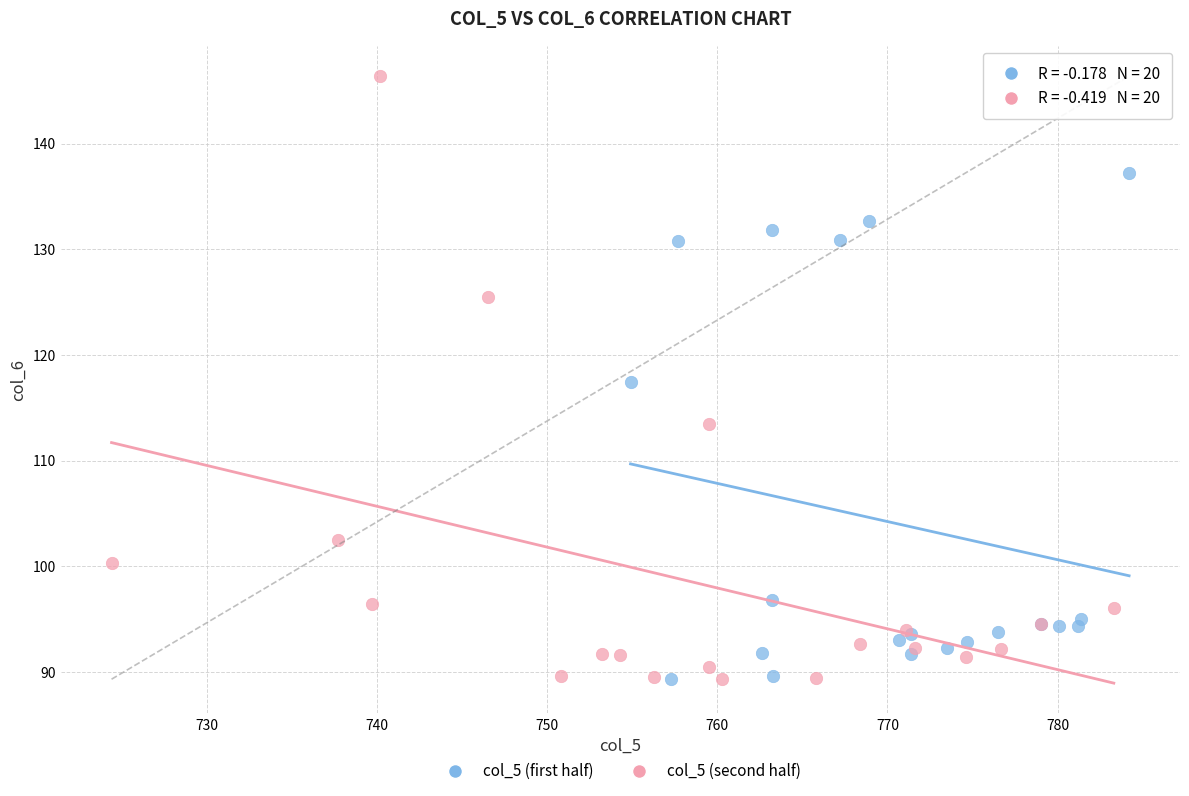

Which series reaches the maximum Y coordinate?

col_5 (second half)